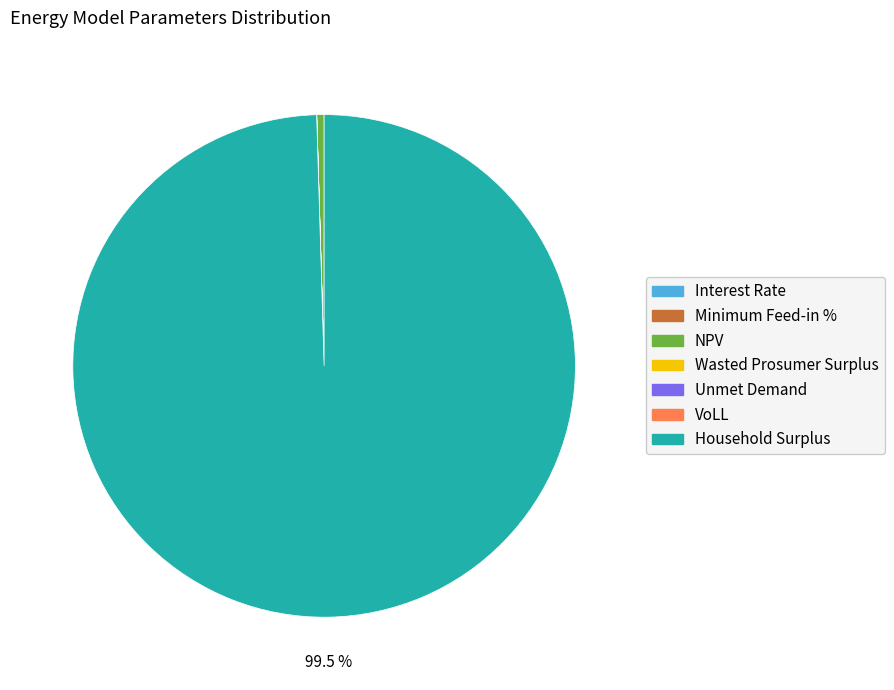

Which category has the biggest portion of the pie?

Household Surplus